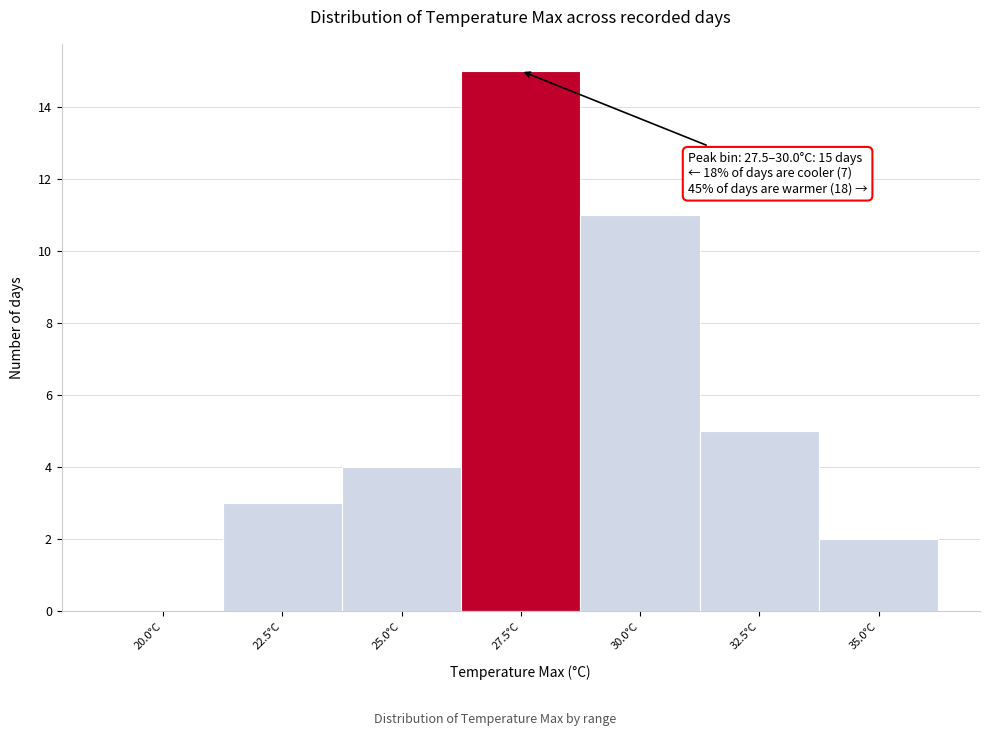

Reading right to left, extract all data points from this chart.

35.0°C=2	32.5°C=5	30.0°C=11	27.5°C=15	25.0°C=4	22.5°C=3	20.0°C=0